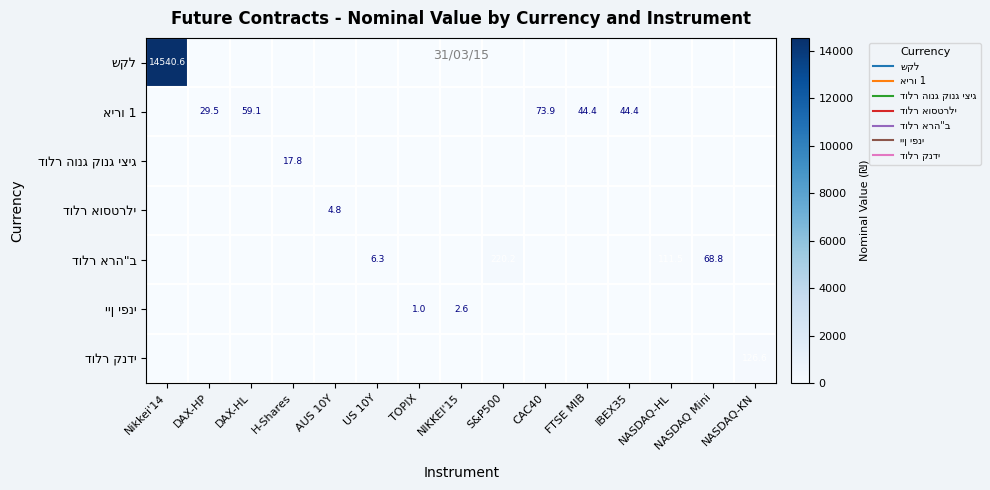

At which category is the sum across all series the highest?

Nikkei'14